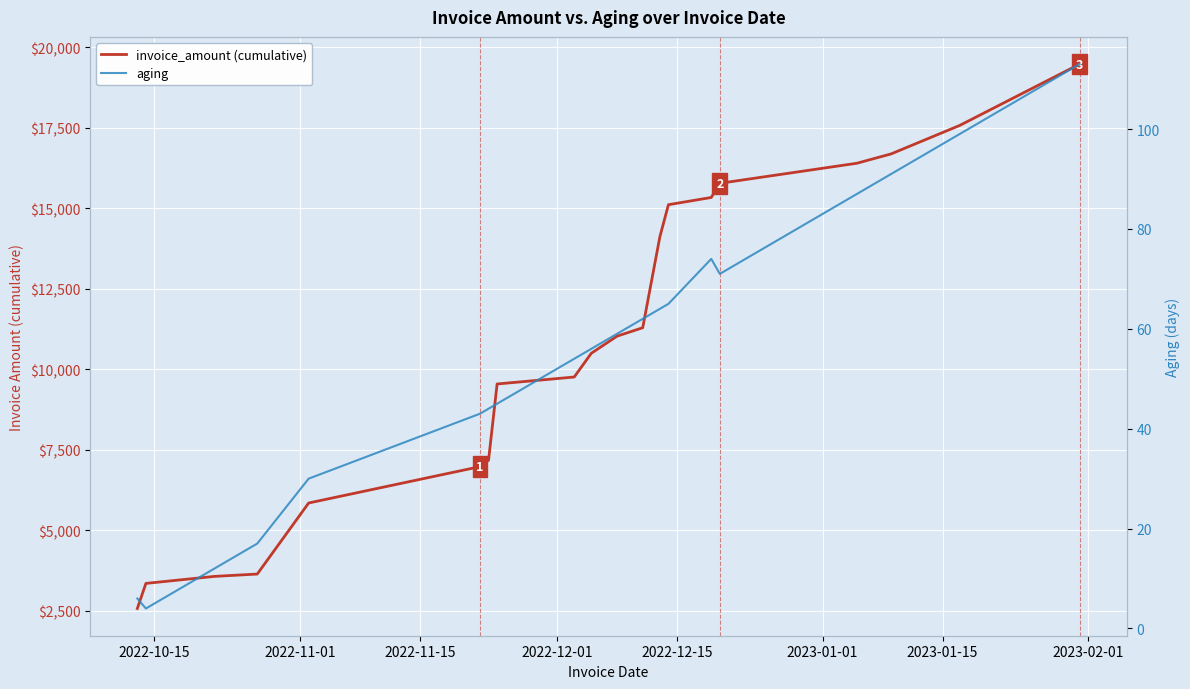

True or false: invoice_amount (cumulative) has more than 2 interior local peaks.

False